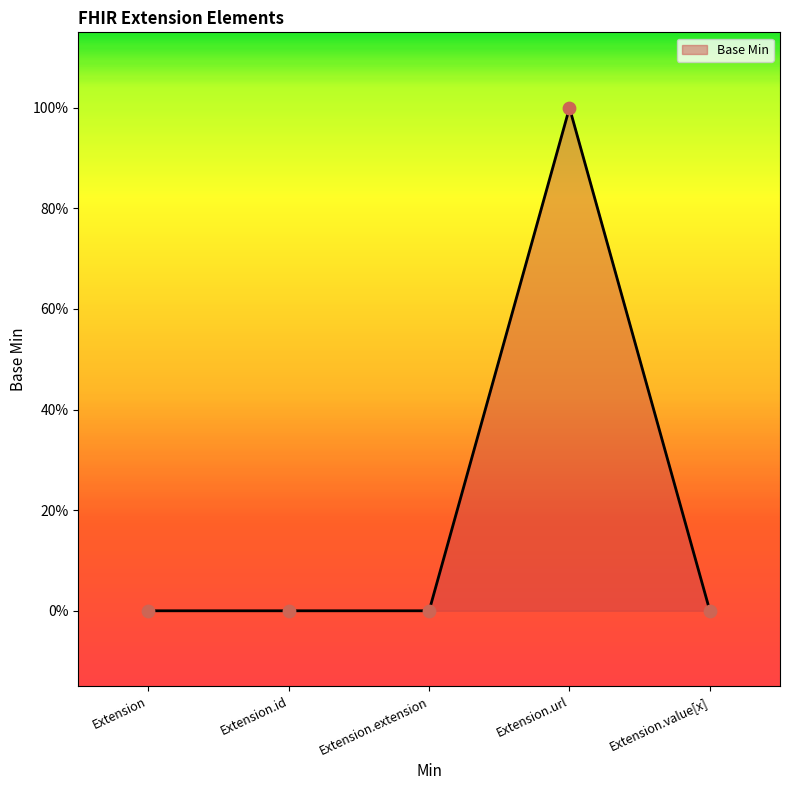

Between Extension and Extension.id, which is larger?

Extension